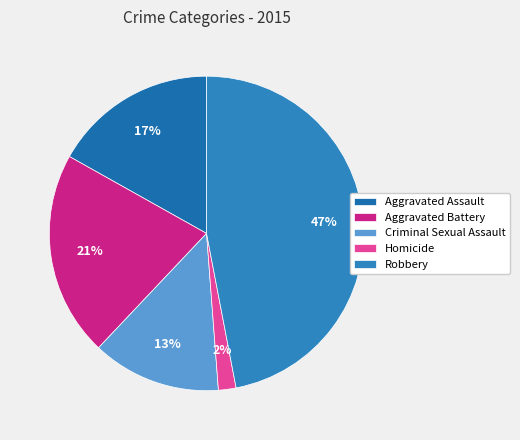

Rank the categories by value from highest to lowest.

Robbery, Aggravated Battery, Aggravated Assault, Criminal Sexual Assault, Homicide